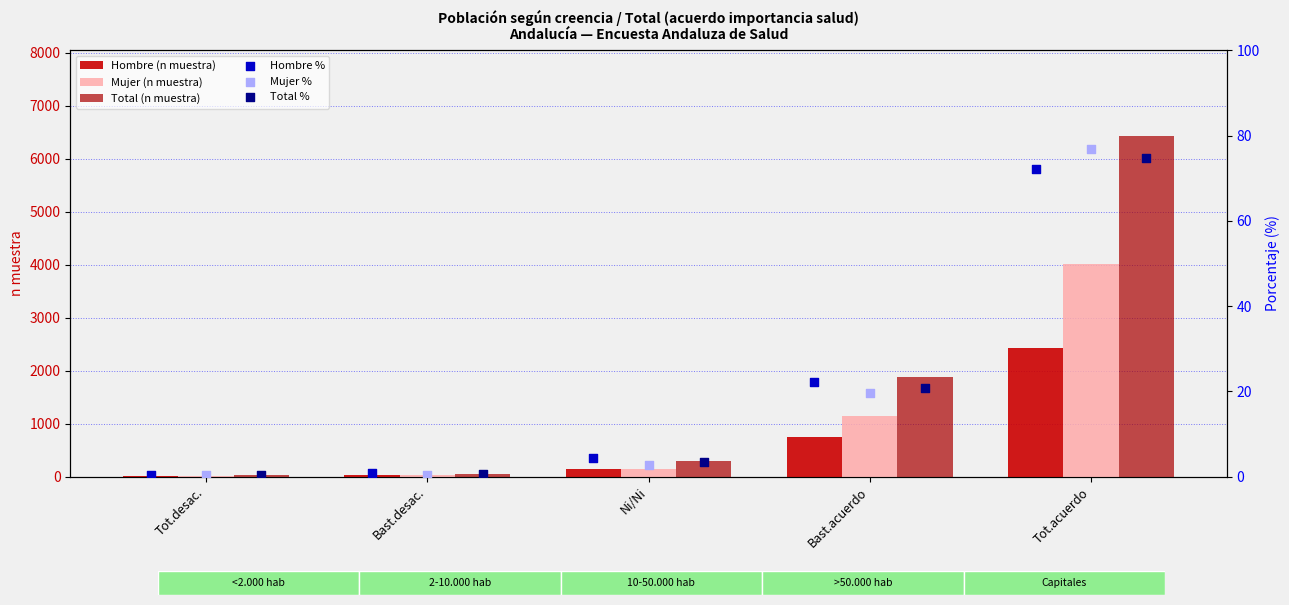

Which series has the widest spread of Y values?

Total (n muestra)